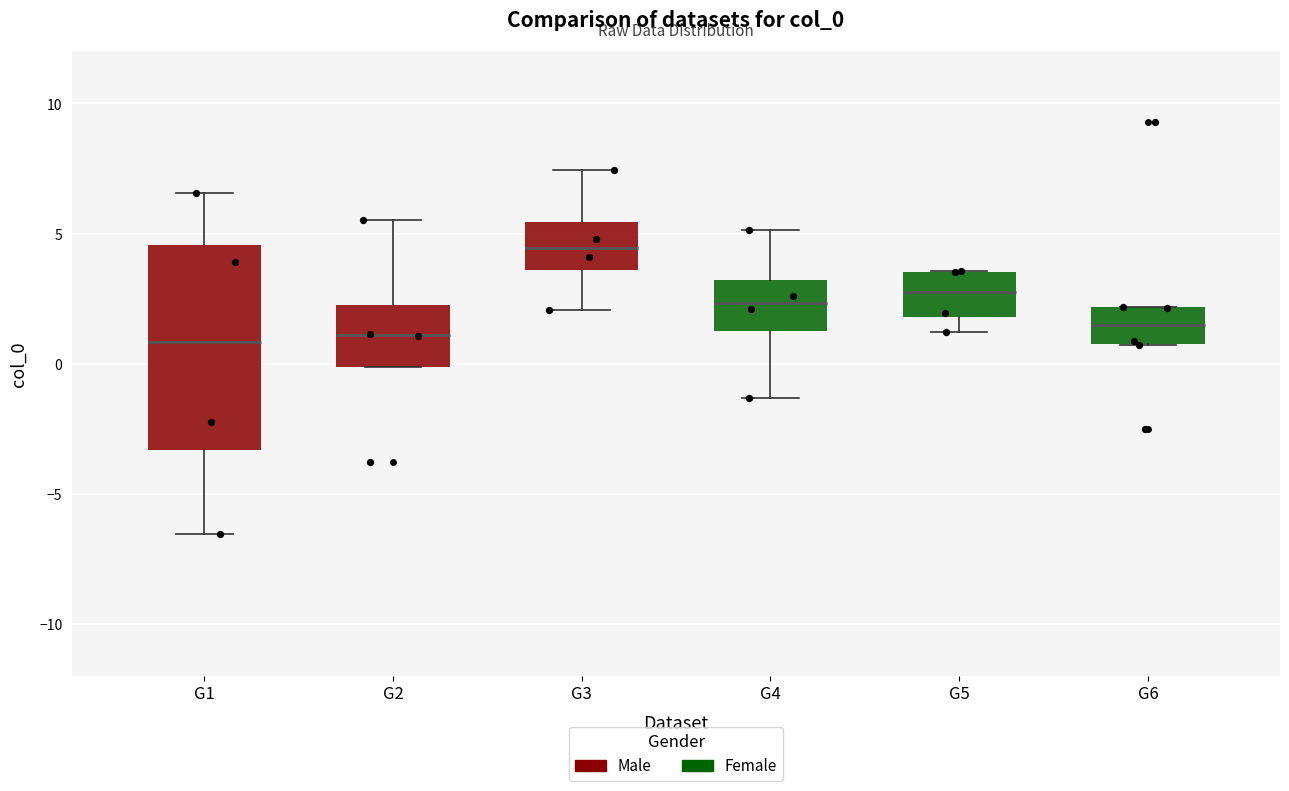

Where is the upper edge of the box for G2 on the y-axis? The values are not printed on the chart, so give them approximately, as read against the axis.

2.0